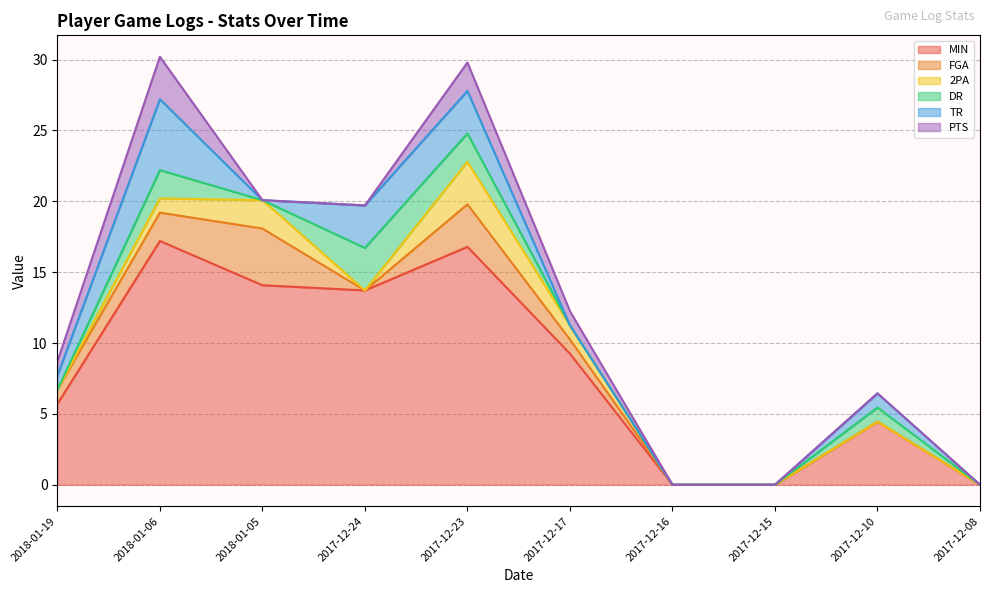

What is the difference between the highest and lowest values at 2017-12-17?

9.2